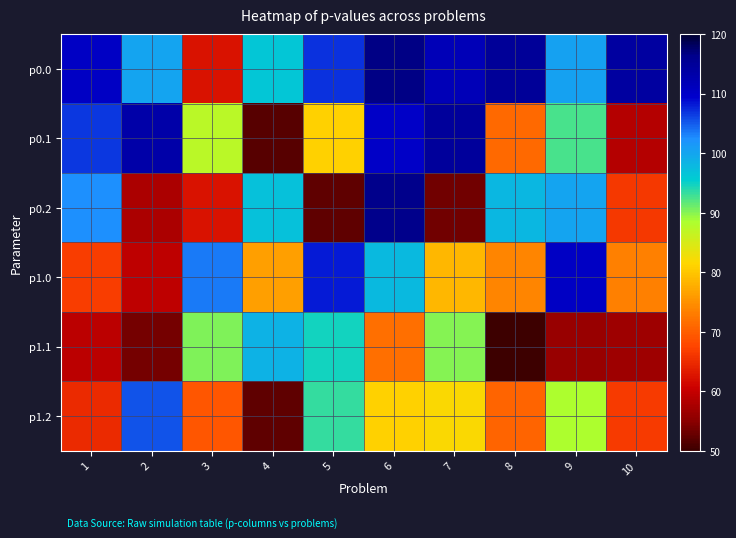

Reading right to left, what are all the values shown in this chart?

p0.0: 10=114.2	9=100.3	8=115.1	7=111.6	6=116.5	5=107.1	4=96.5	3=62.5	2=100.3	1=110.2
p0.1: 10=58.5	9=92.6	8=71.3	7=114.6	6=110.0	5=81.1	4=51.7	3=87.3	2=113.3	1=106.7
p0.2: 10=66.2	9=100.1	8=97.9	7=53.4	6=116.3	5=52.4	4=96.8	3=62.5	2=57.8	1=102.3
p1.0: 10=73.3	9=110.2	8=74.0	7=78.7	6=97.6	5=108.1	4=76.4	3=103.4	2=59.4	1=66.9
p1.1: 10=56.7	9=56.3	8=50.2	7=90.0	6=71.8	5=94.8	4=98.5	3=90.3	2=53.7	1=59.1
p1.2: 10=66.4	9=88.3	8=70.6	7=82.0	6=81.0	5=93.4	4=52.4	3=69.2	2=105.5	1=65.0